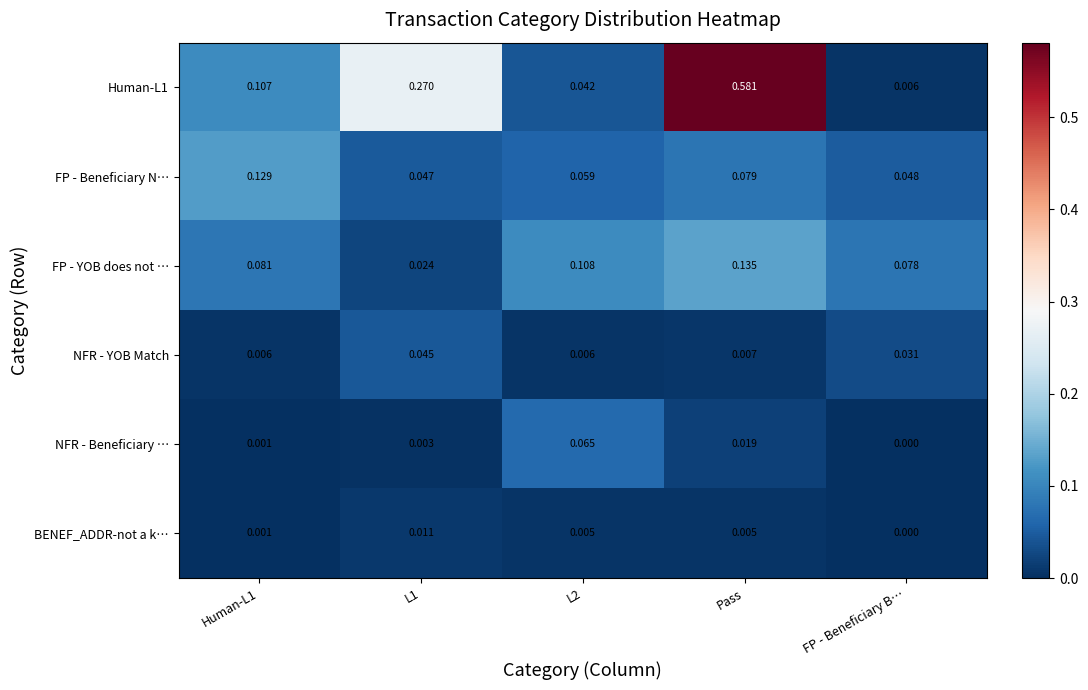

Which category has the highest value across all series?

Pass